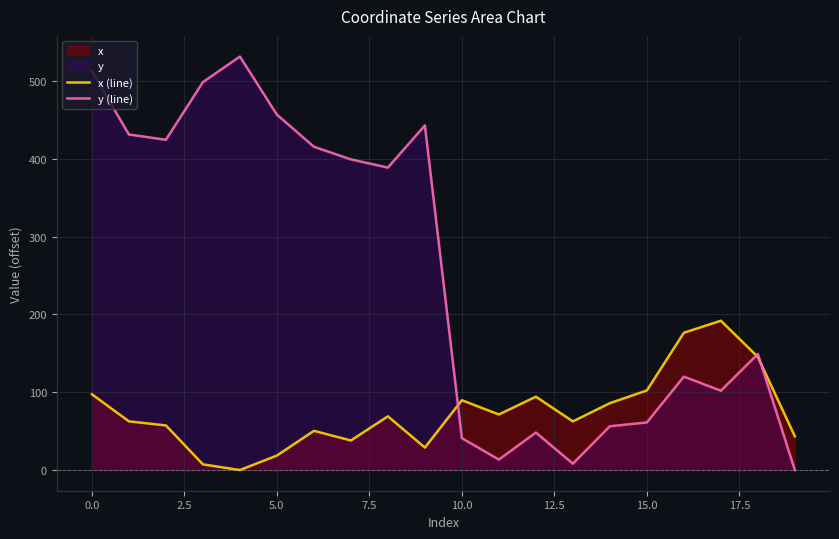

At which label does y (line) first exceed 388?

0.0